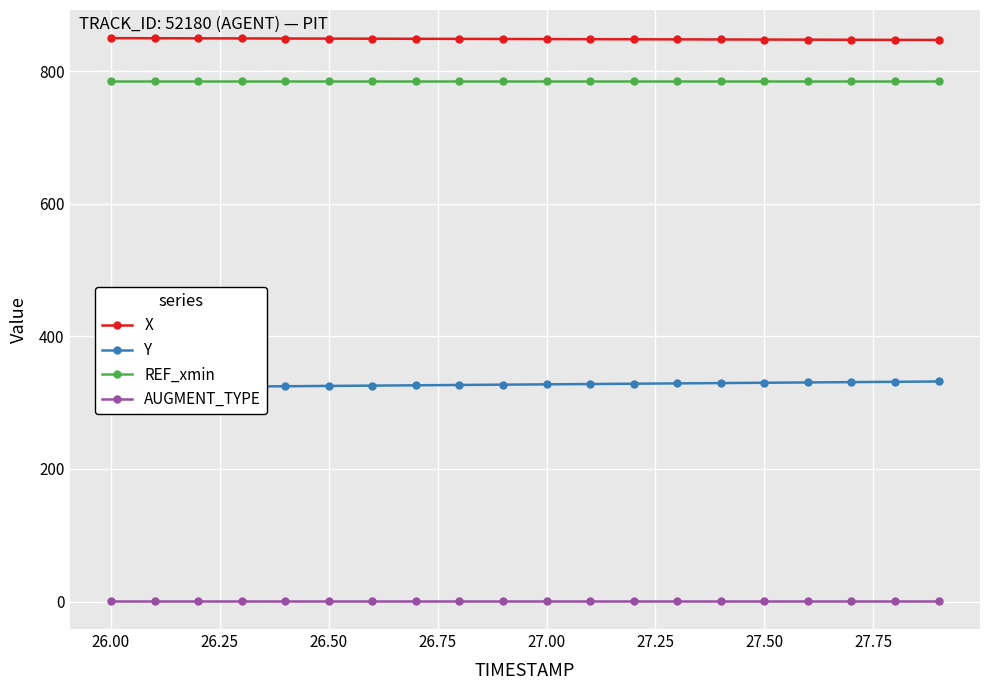

What is the sum of all Y values?

6547.8